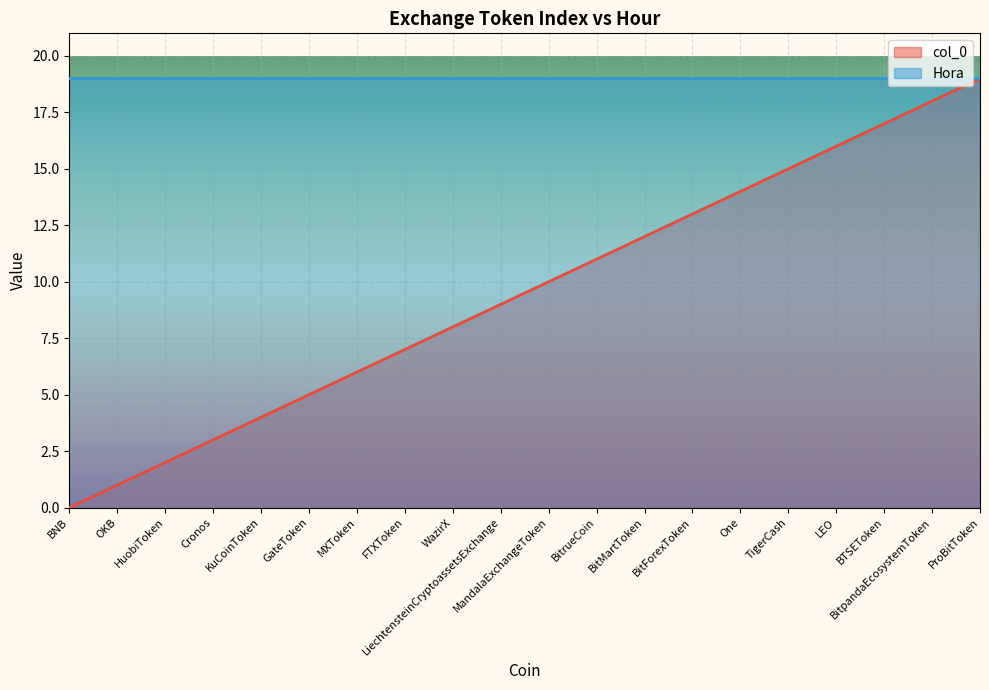

Where does the data first go above 10?

BitrueCoin